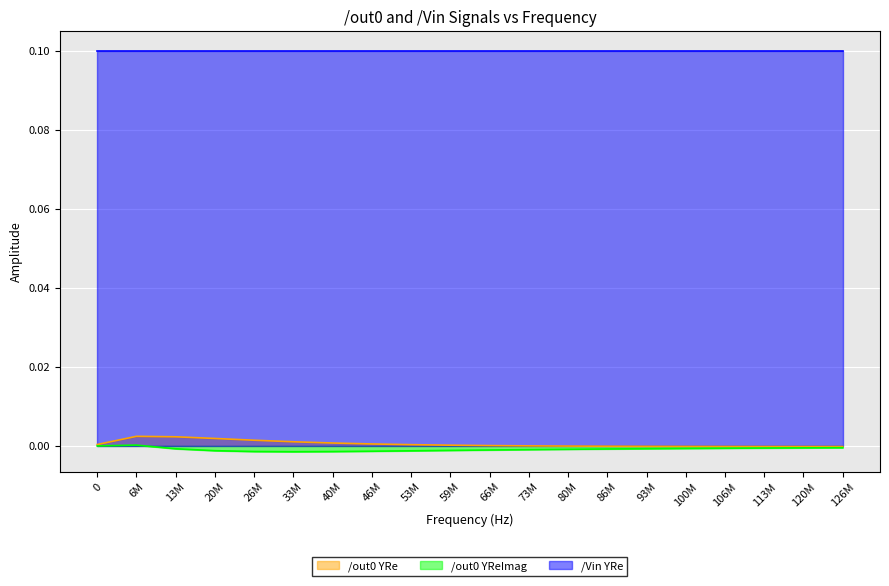

The value of /out0 YReImag at 0 is -0.0. True or false?

False